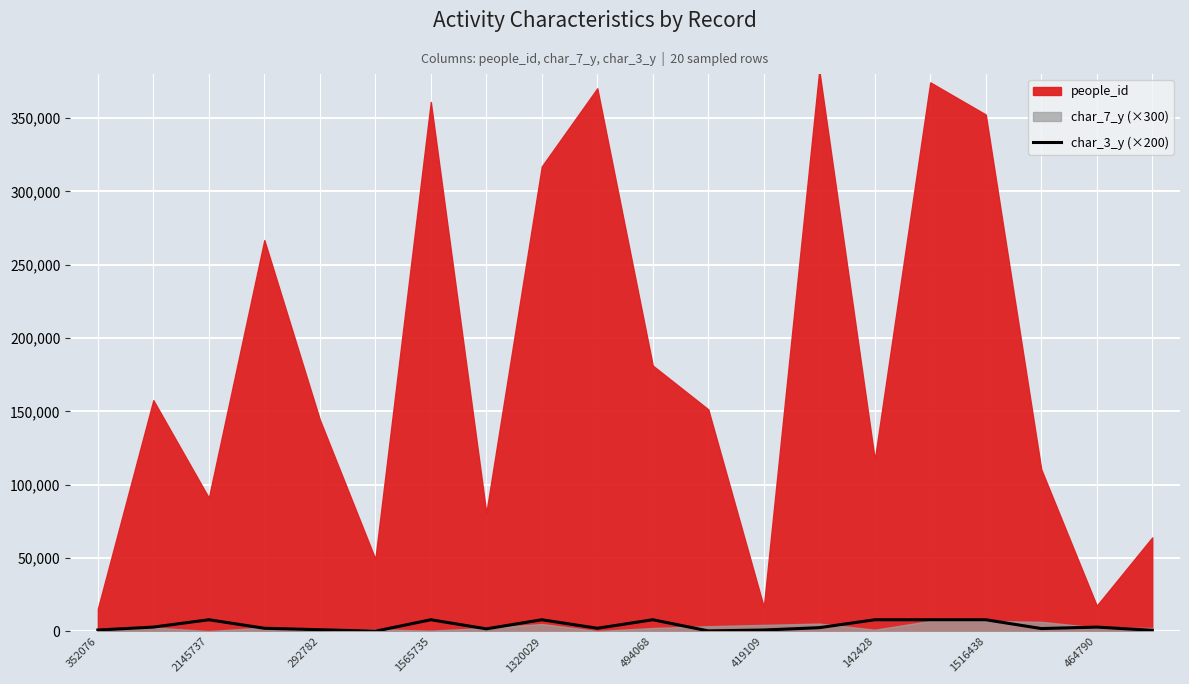

True or false: char_3_y (×200) has a value of 8000 at 2145737.

True